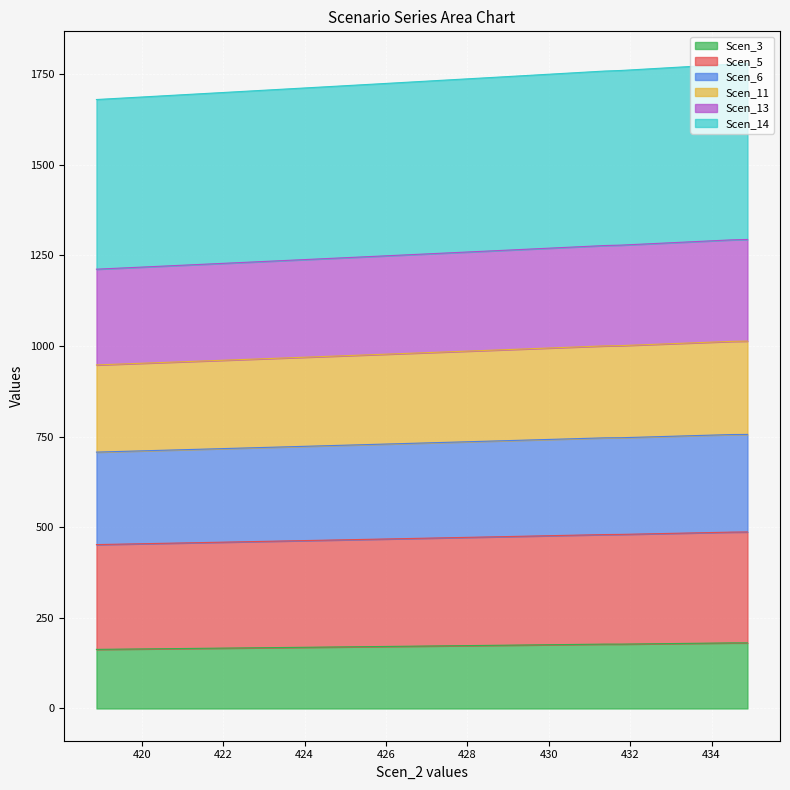

Between 420.609682568825 and 424.03263371292695, which is larger?

424.03263371292695